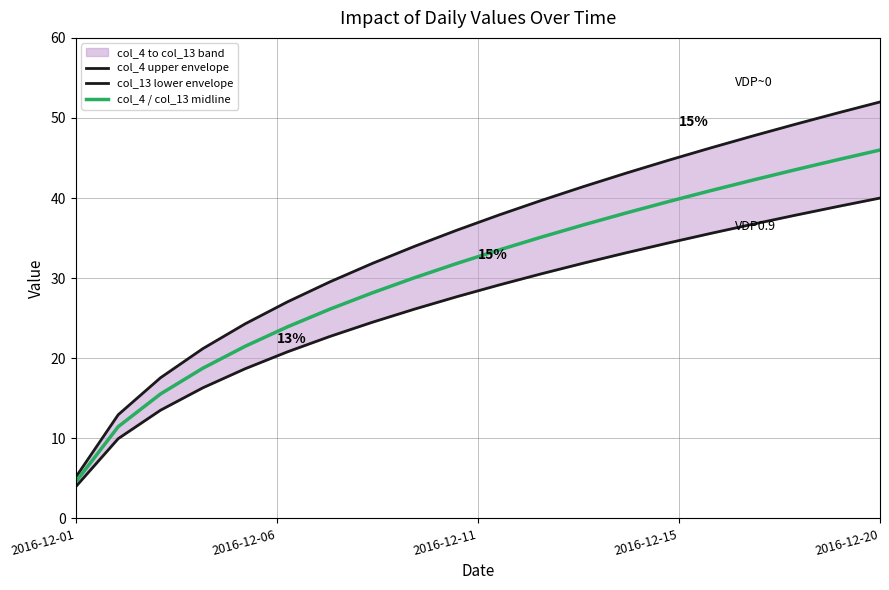

Is it true that col_4 / col_13 midline equals 46.0 at 2016-12-20?

True